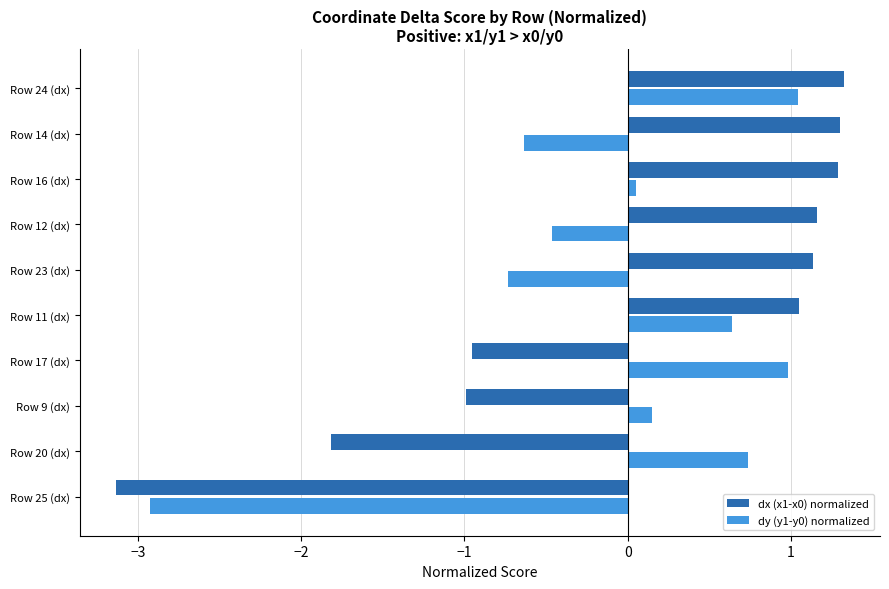

What is the total value across all series at Row 25 (dx)?

-6.1